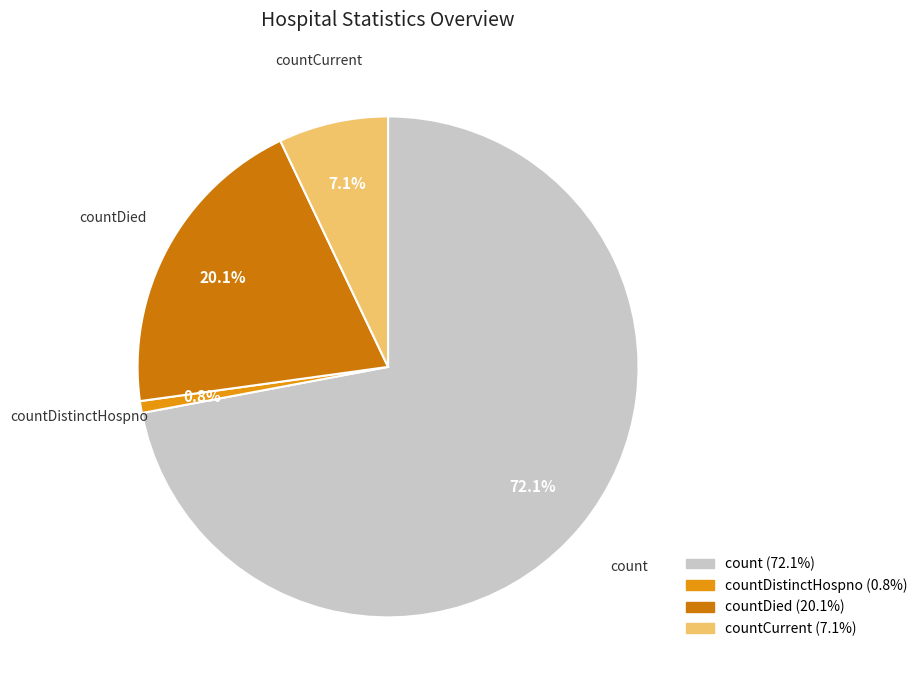

Which category has the biggest portion of the pie?

count